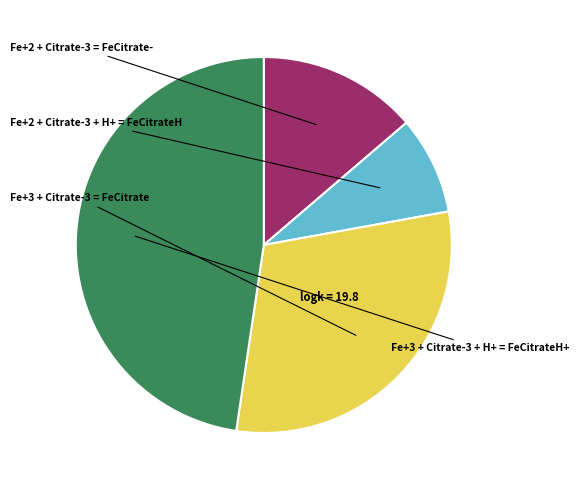

Does any single category account for the majority?

No